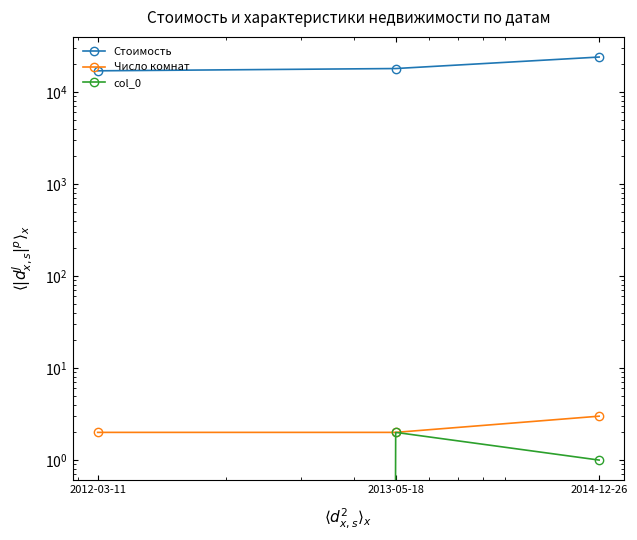

What are all the series names shown in the legend?

Стоимость, Число комнат, col_0